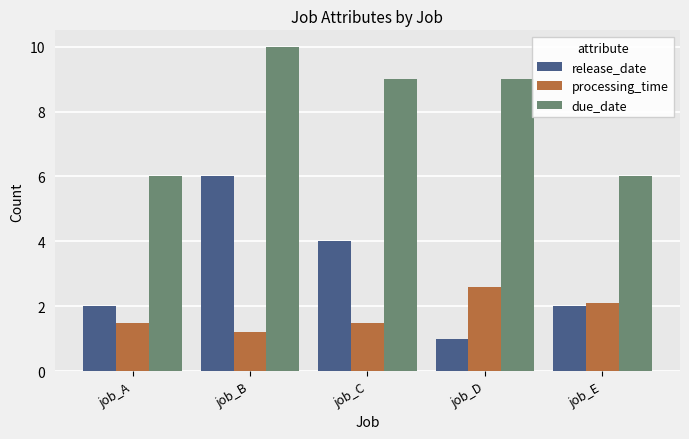

Is the value of processing_time at job_E greater than the value of release_date at job_E?

Yes